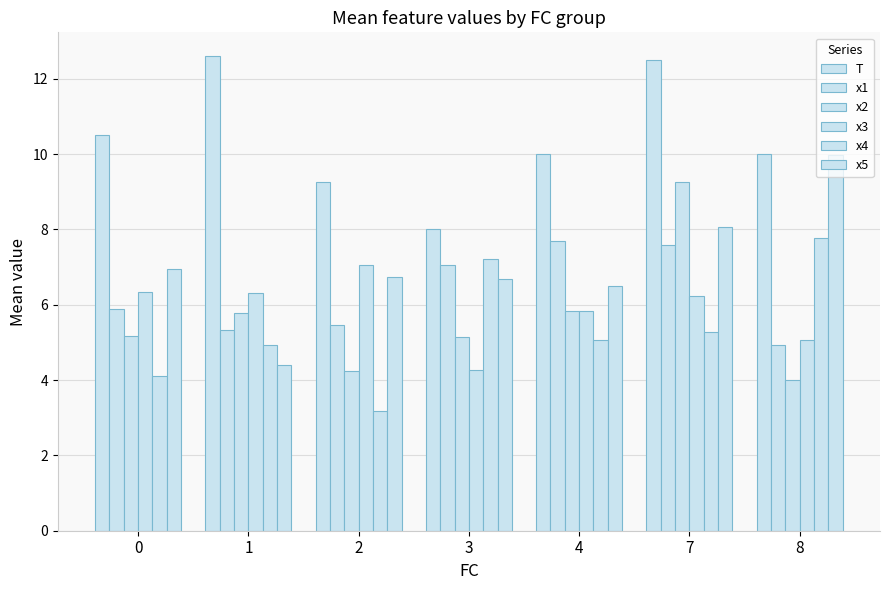

How many groups of bars are there?

7